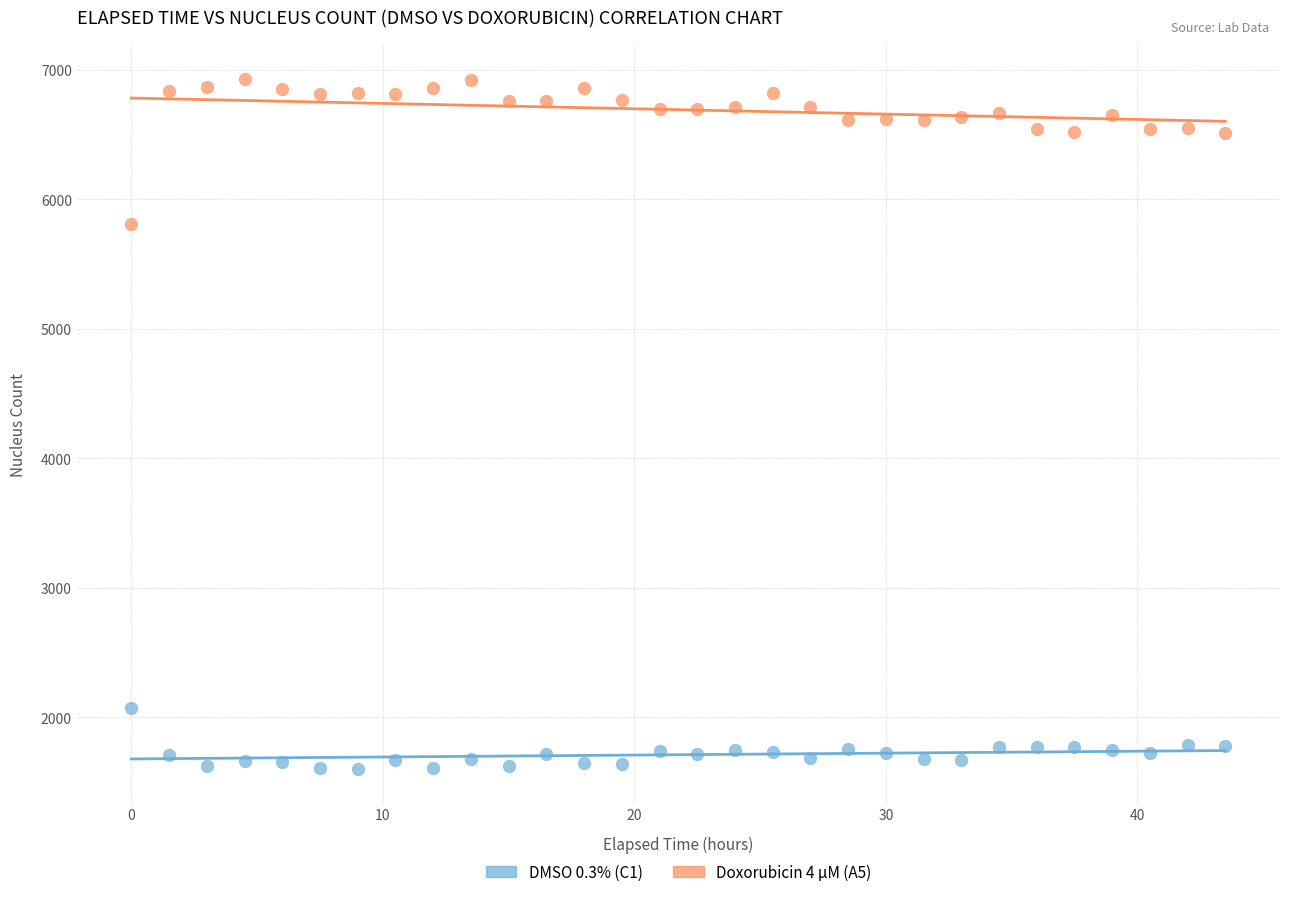

Which series has the widest spread of Y values?

Doxorubicin 4 µM (A5)